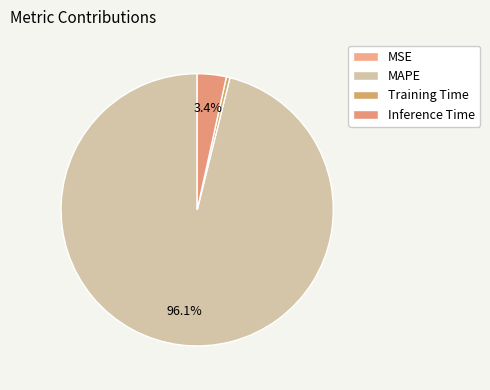

Which slice is the largest?

MAPE